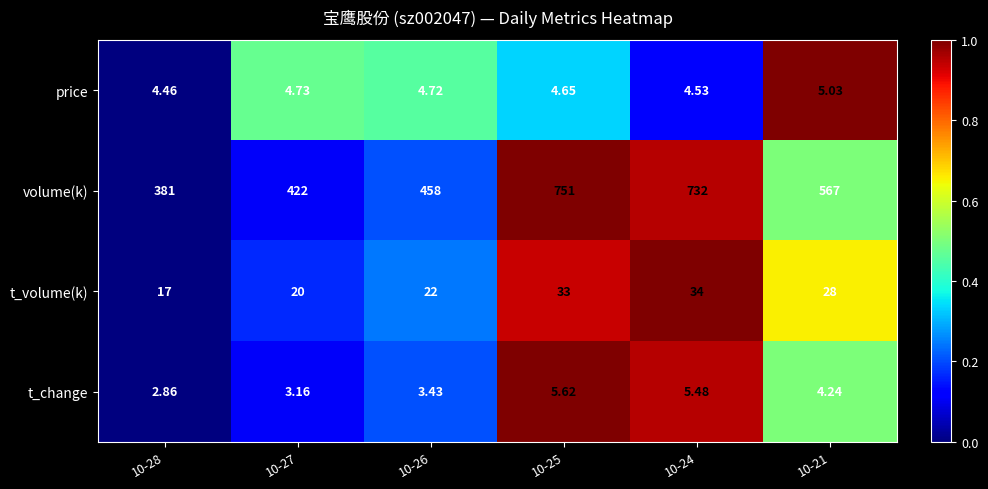

What is the greatest value displayed?

751.0